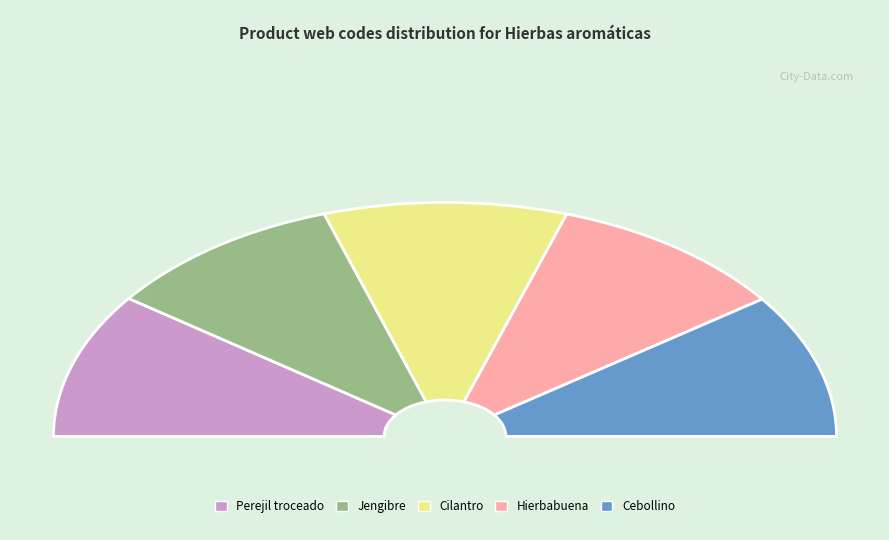

To the nearest percent, what is the average slice percentage?

20%